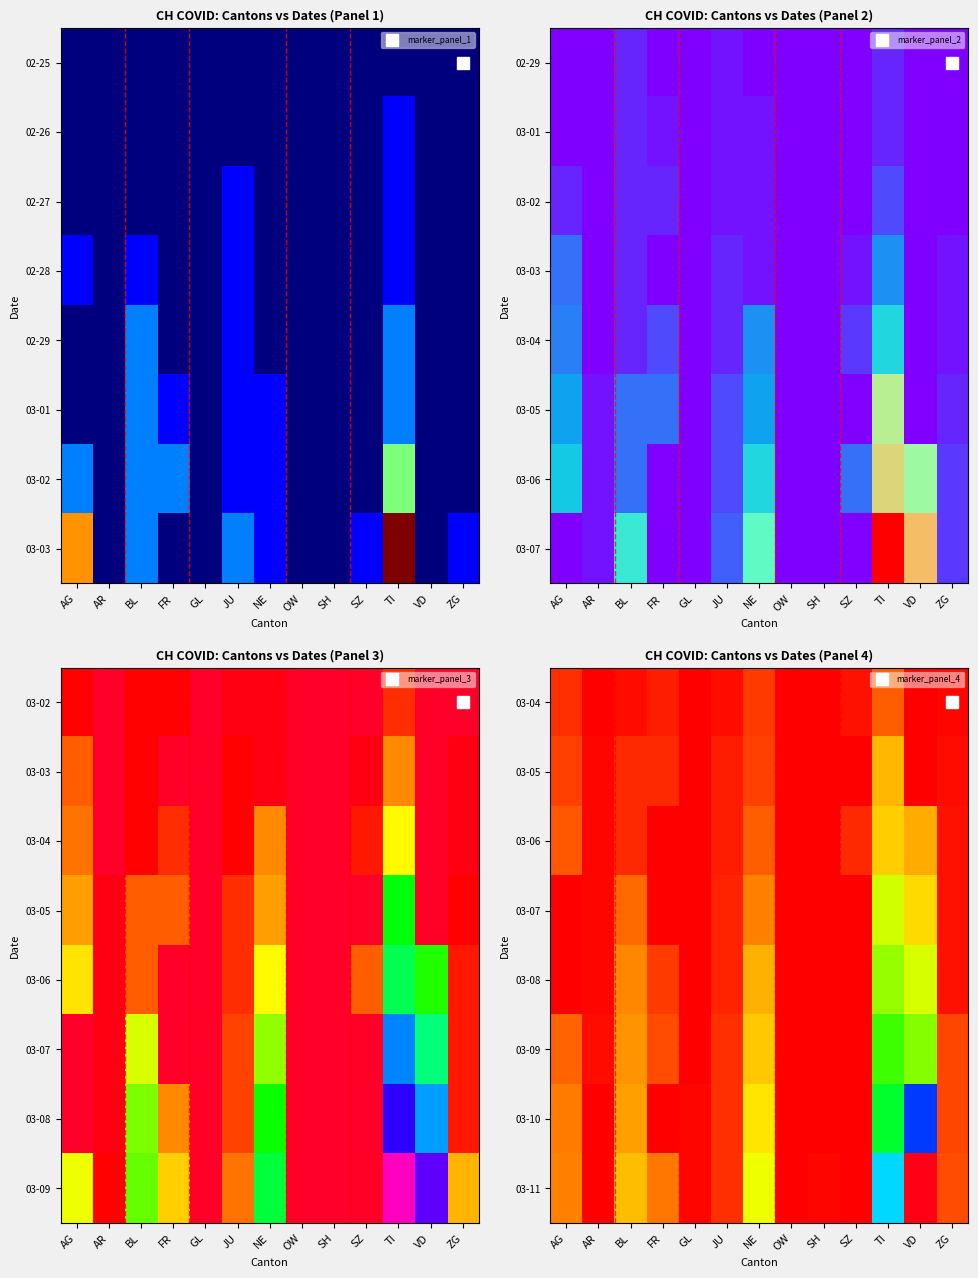

Which has a higher value, TI or VD?

TI